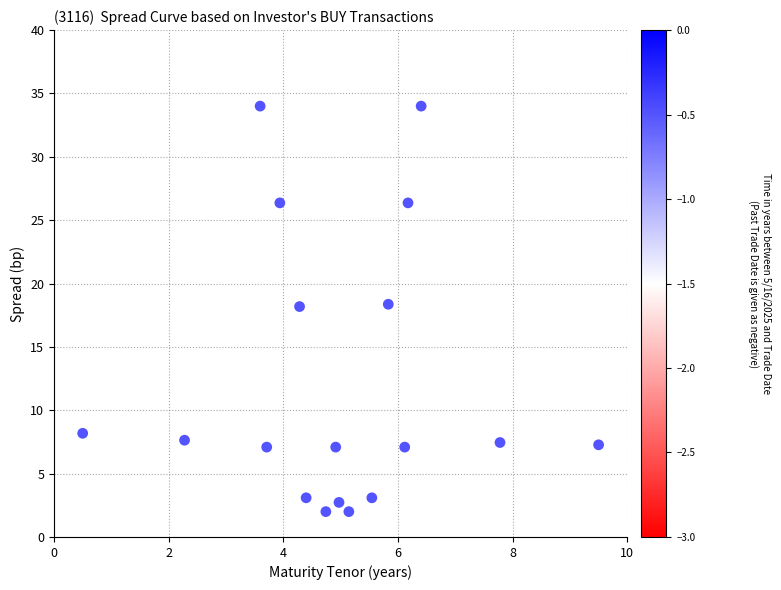

What is the range of X values (max minus min)?

9.0